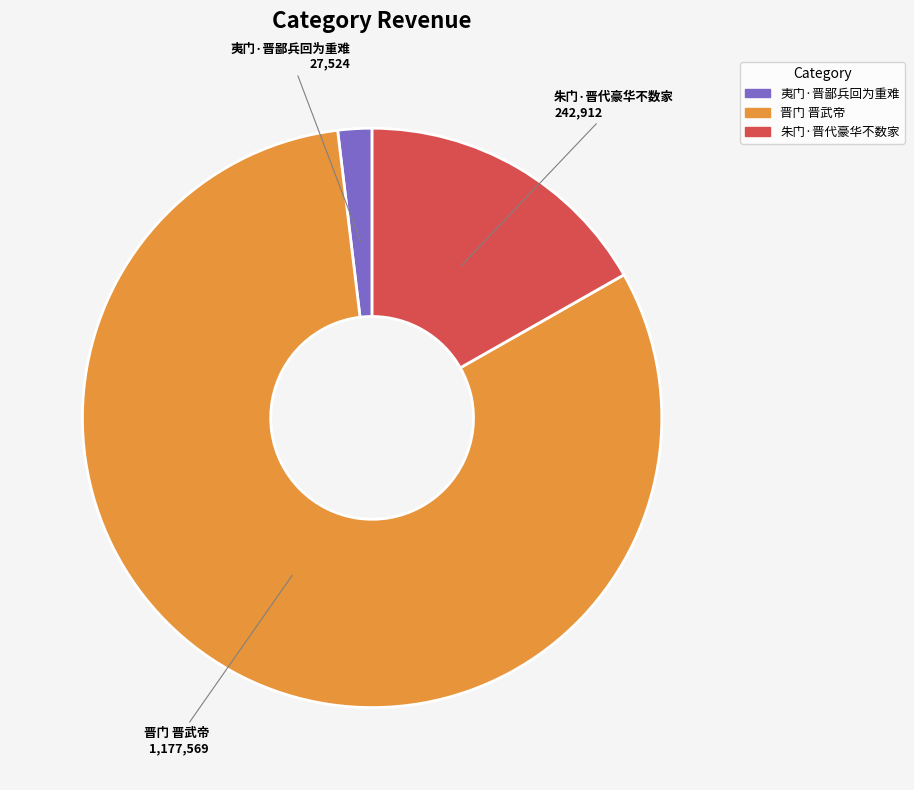

Do 夷门·晋鄙兵回为重难 and 晋门 晋武帝 together represent more than half of the pie?

Yes